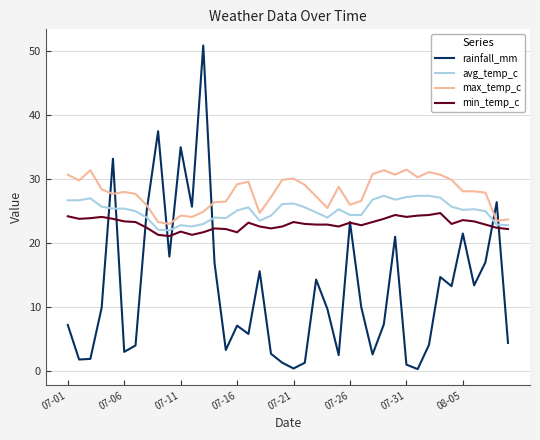

What is the maximum value for avg_temp_c?

27.4